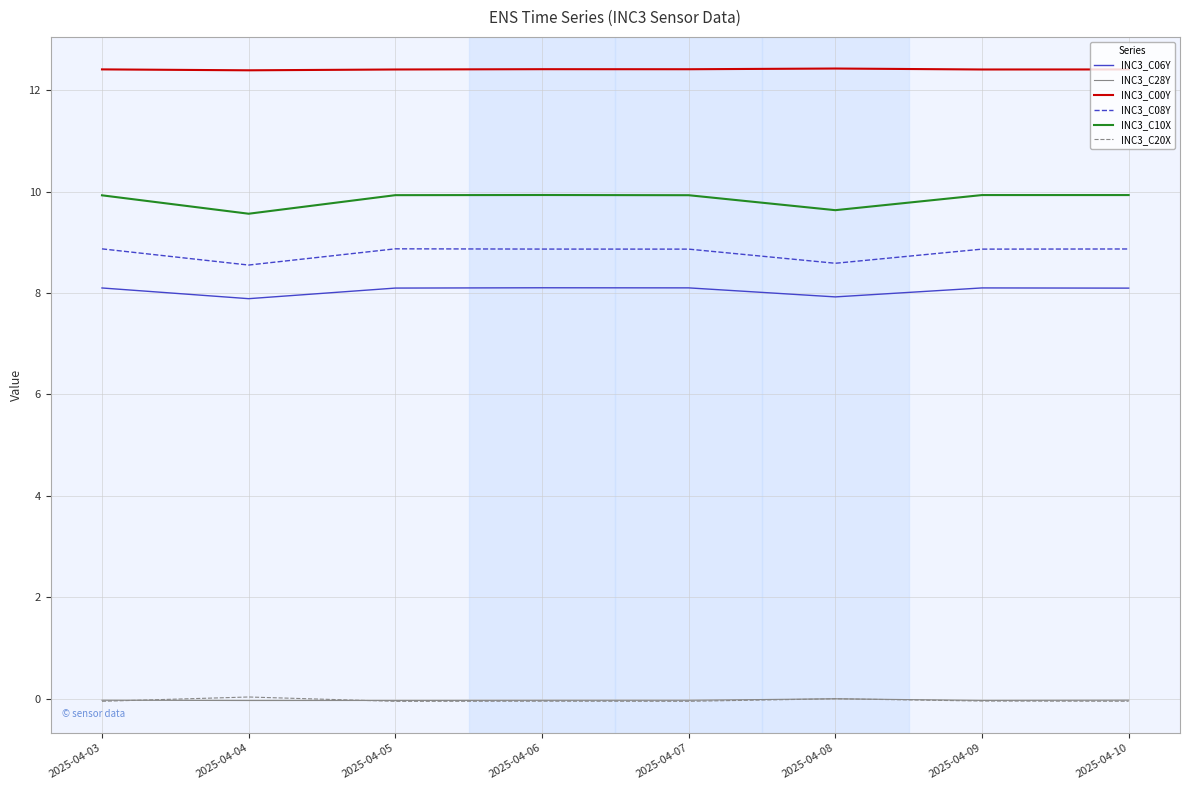

What is the maximum value shown in the chart?

12.4